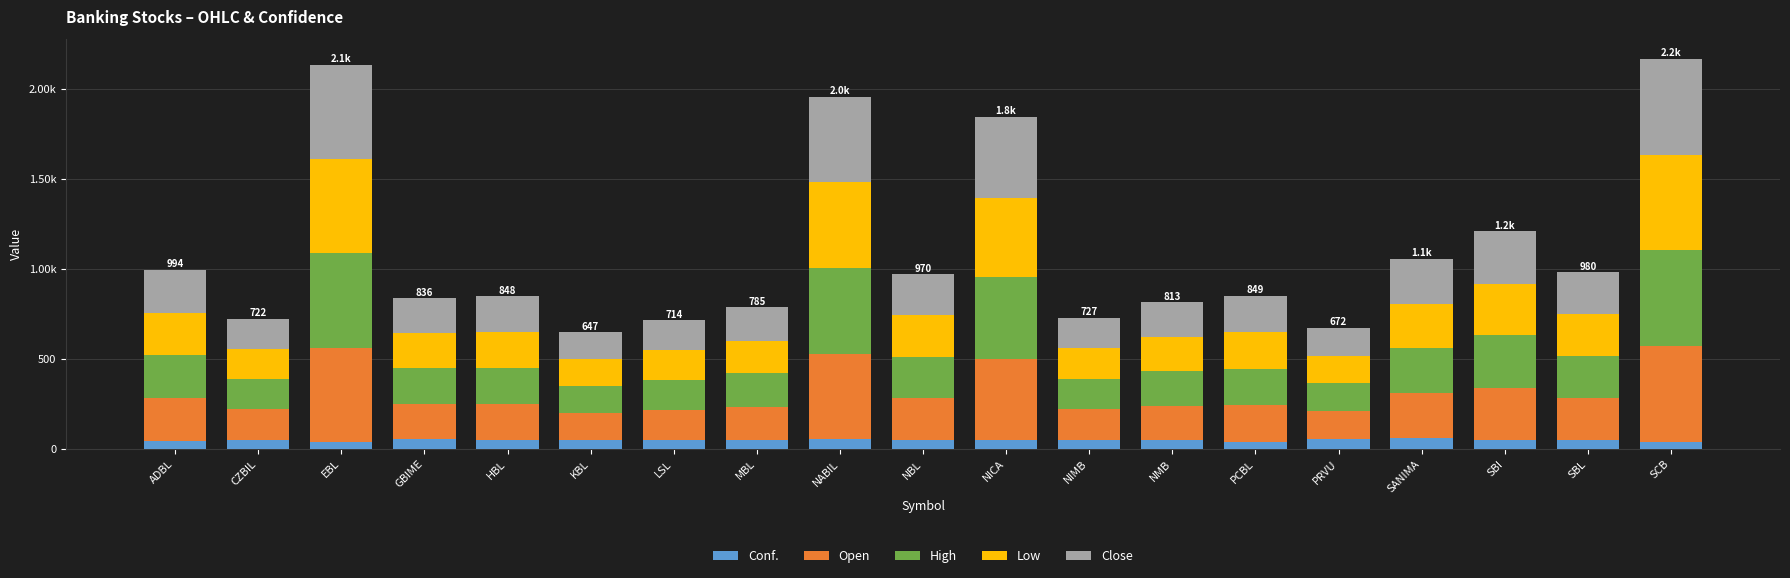

Does the chart contain any negative values?

No